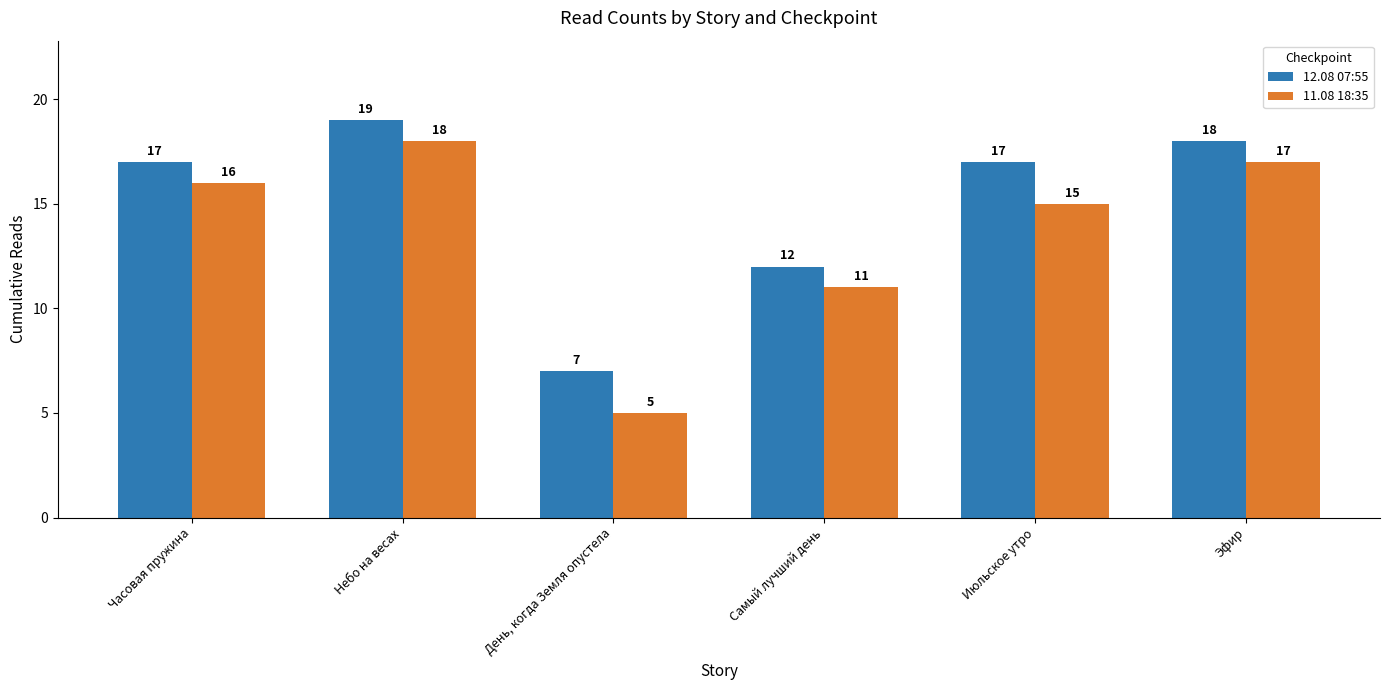

At how many categories does at least one series exceed 9?

5